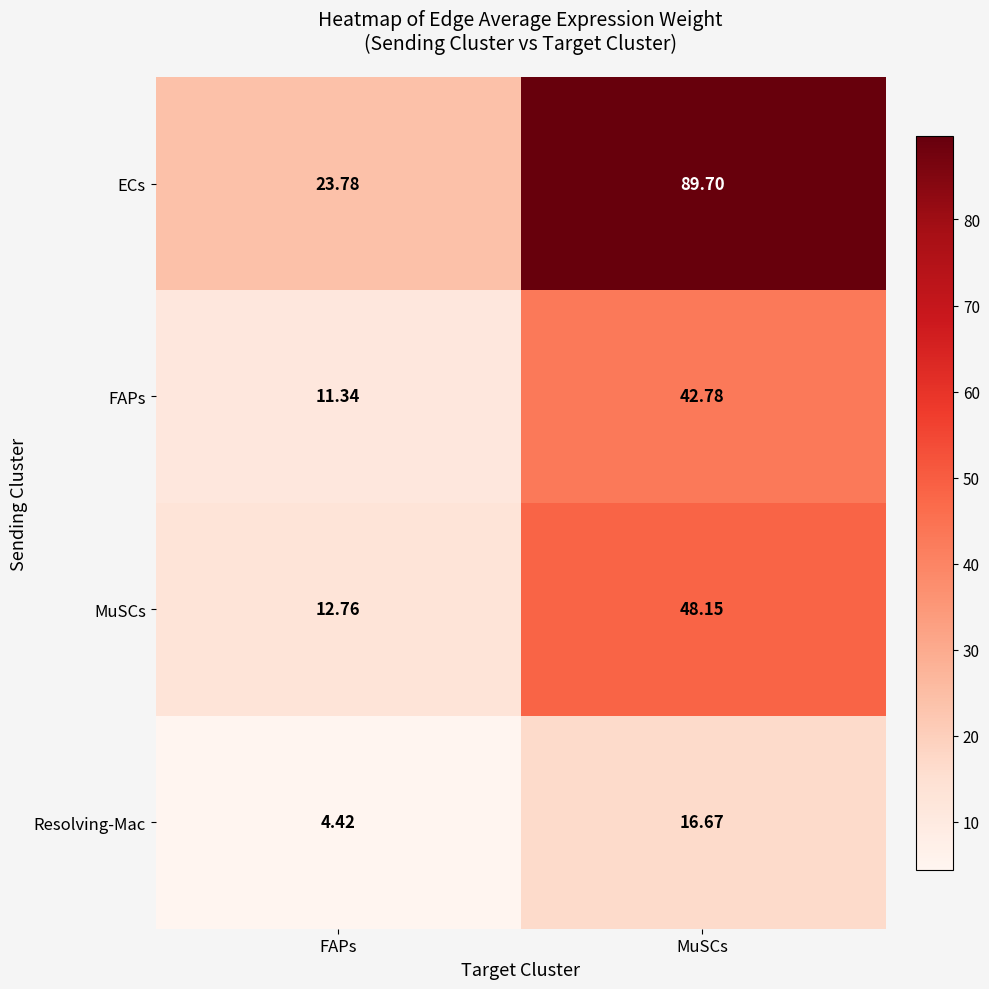

Rank the categories by FAPs value from highest to lowest.

MuSCs, FAPs